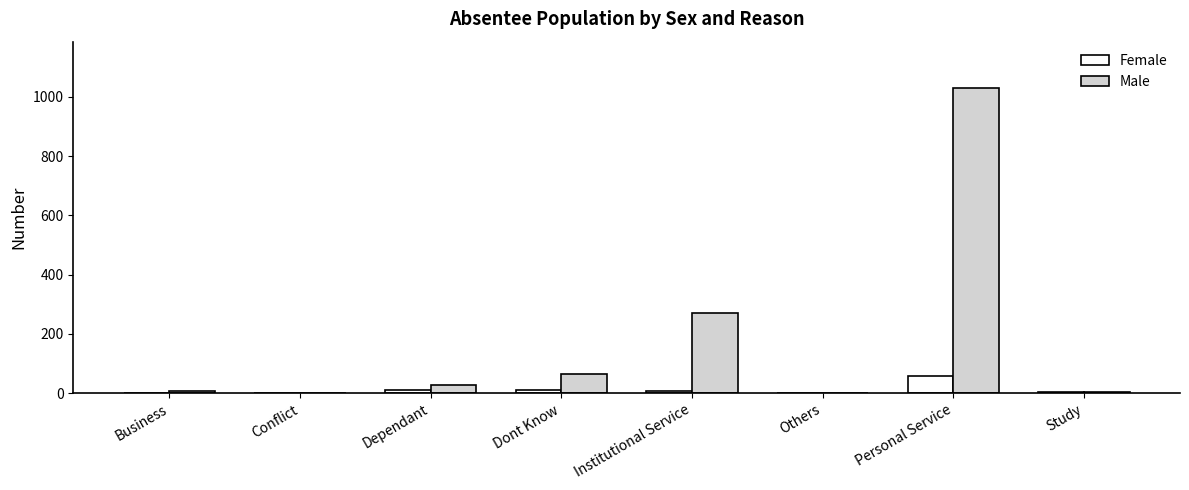

Which series has the largest range (max minus min)?

Male